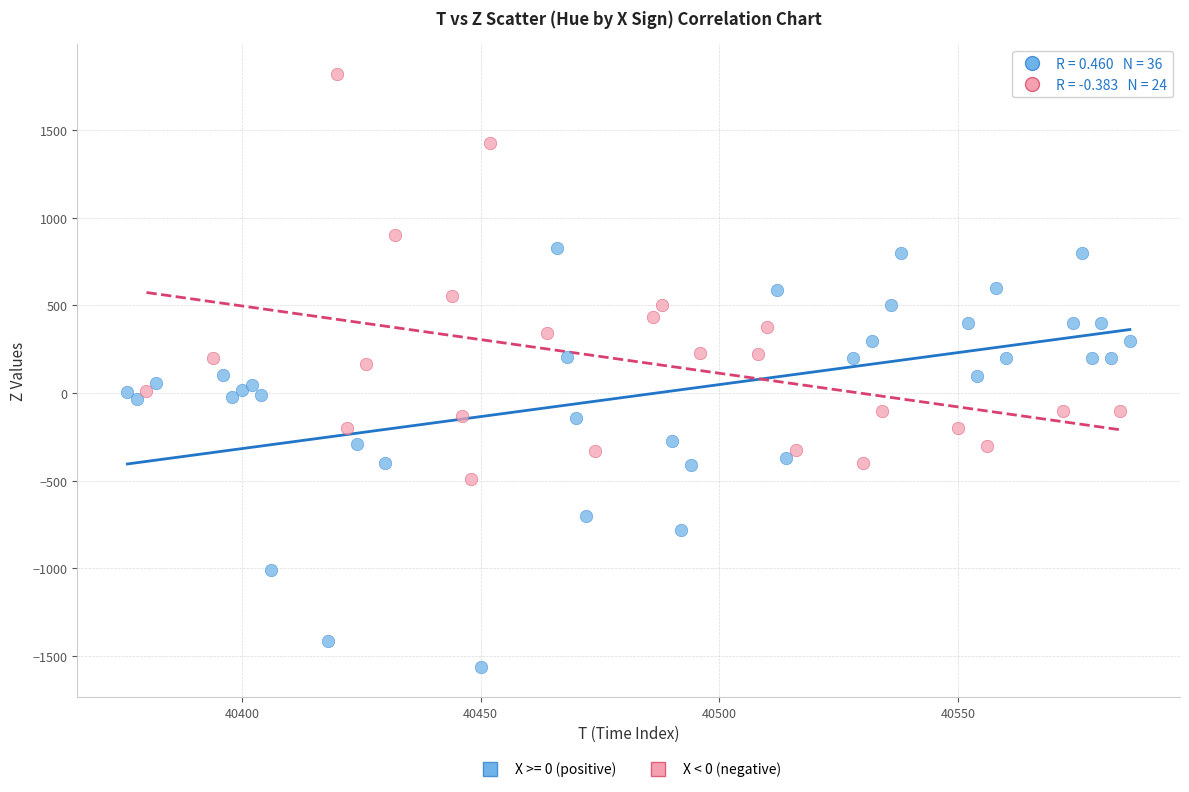

Which series reaches the maximum Y coordinate?

X < 0 (negative)